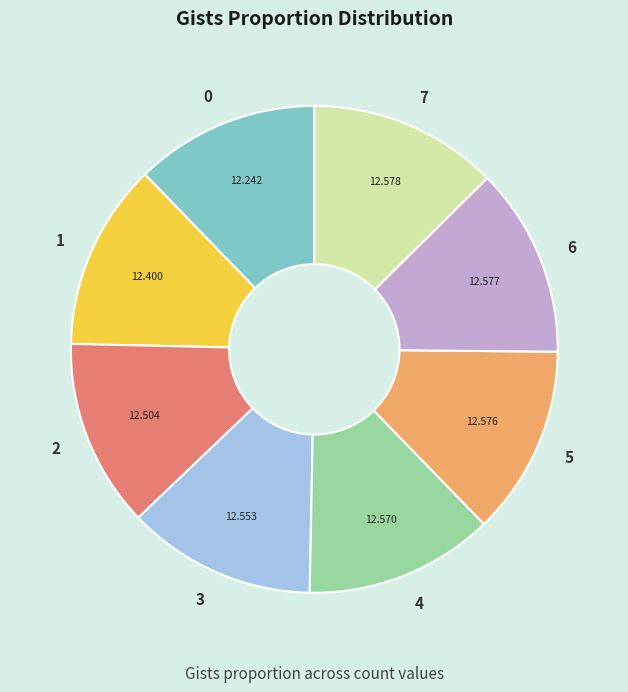

How many segments does this pie chart have?

8